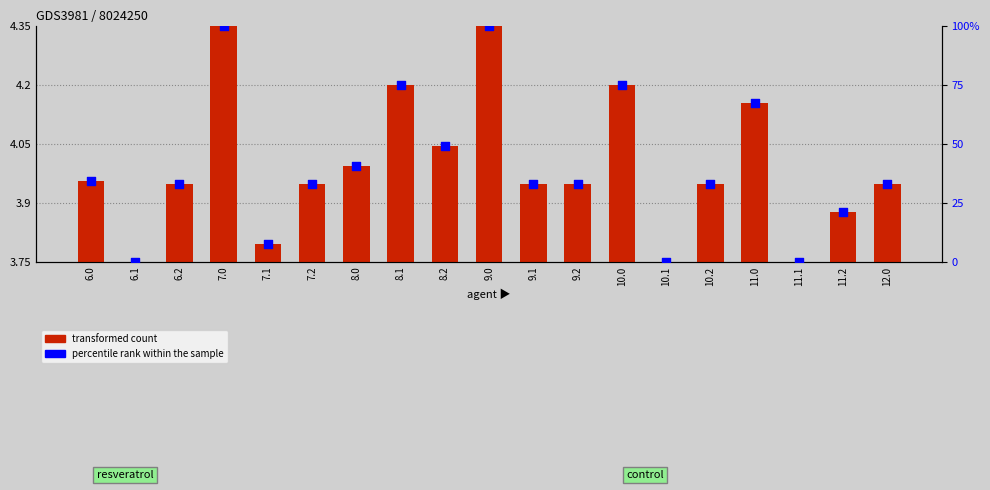

Which series reaches the minimum Y coordinate?

percentile rank within the sample